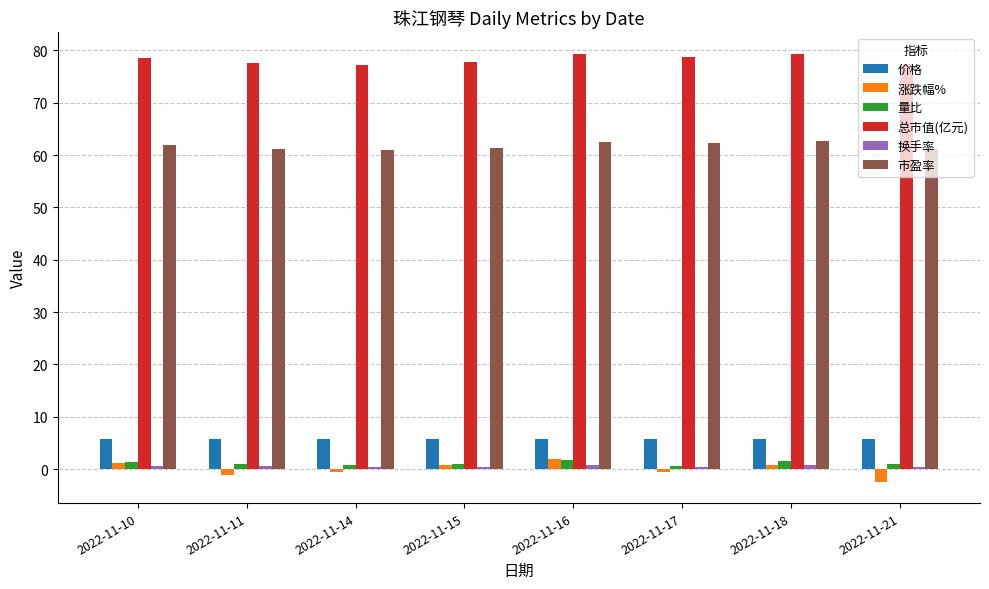

What is the minimum value shown in the chart?

-2.4